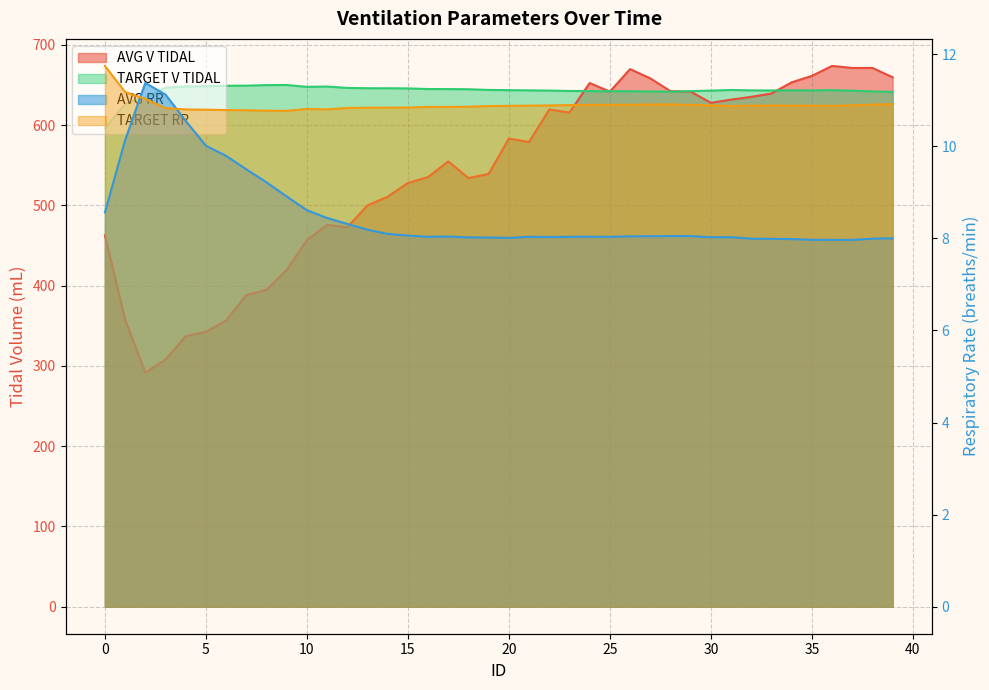

True or false: TARGET RR and TARGET V TIDAL cross at least once.

False